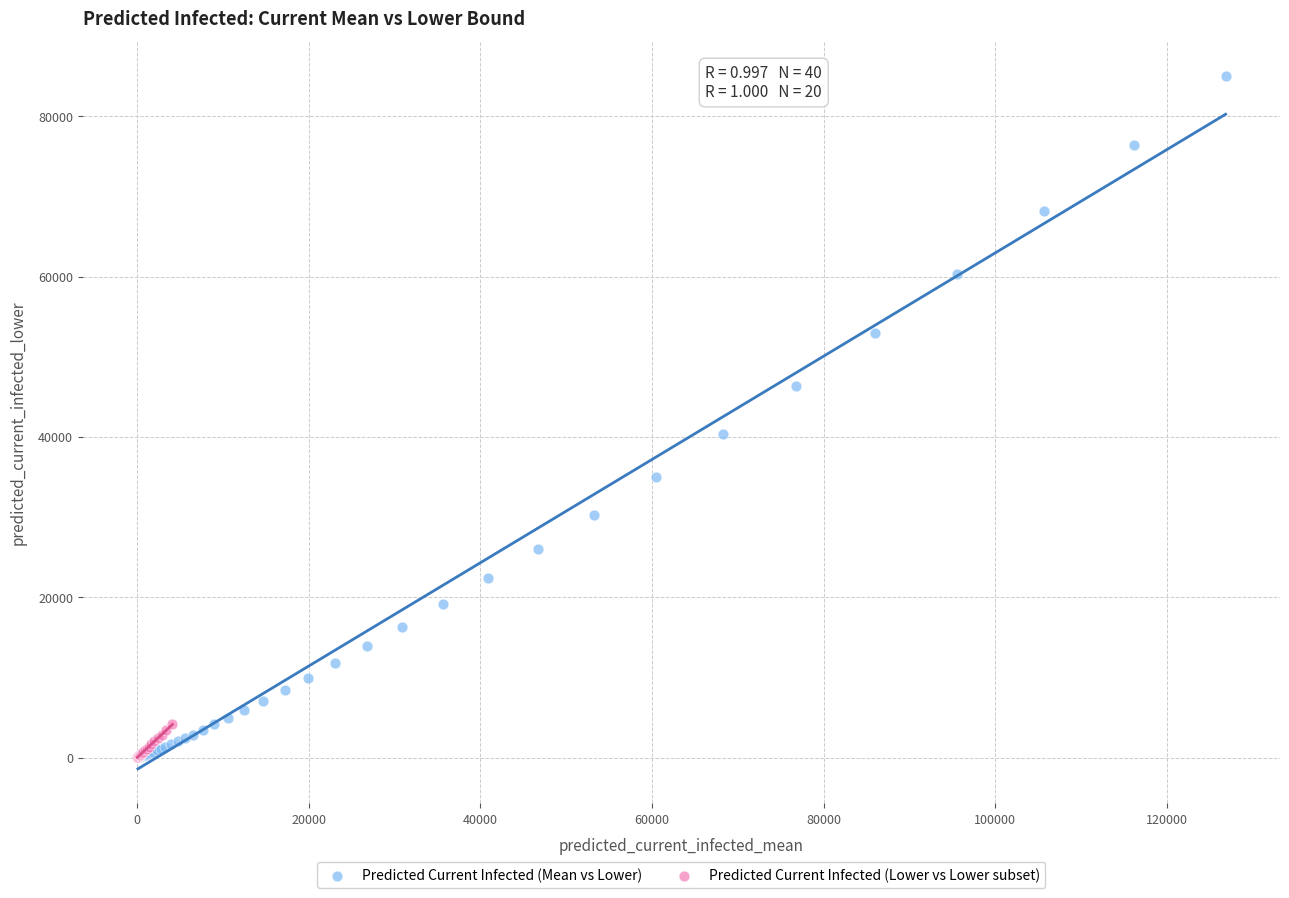

Which series has the widest spread of Y values?

Predicted Current Infected (Mean vs Lower)